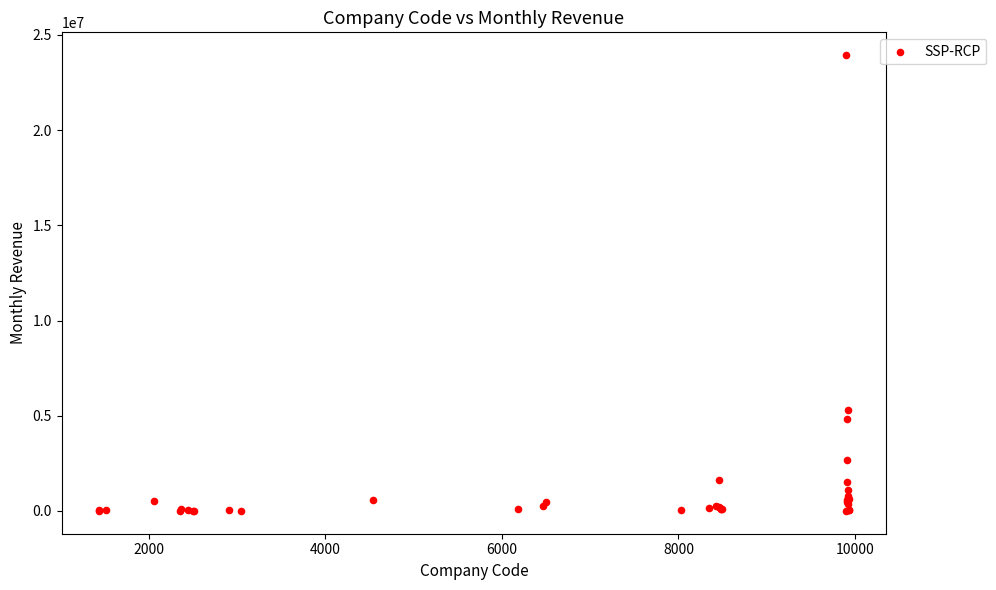

What Y value in the scatter plot is closest to 11971056?

5298656